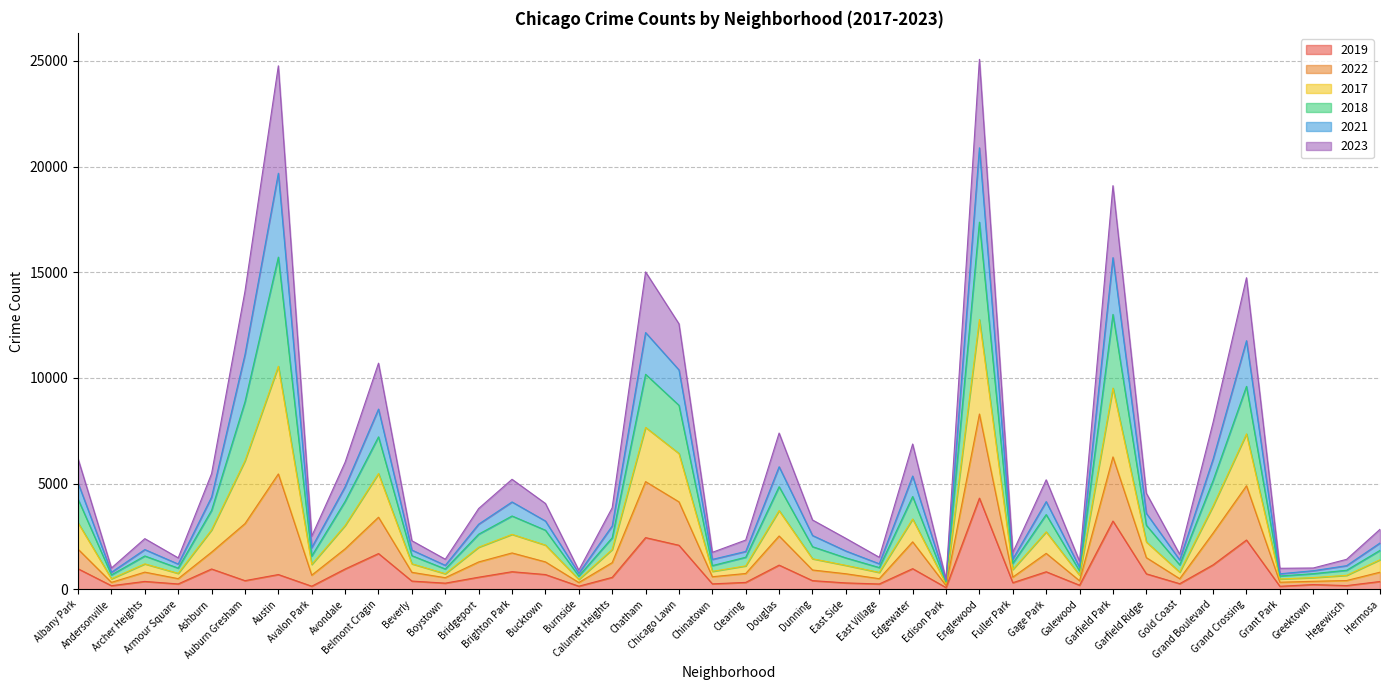

Where is the first local minimum for 2018?

Andersonville